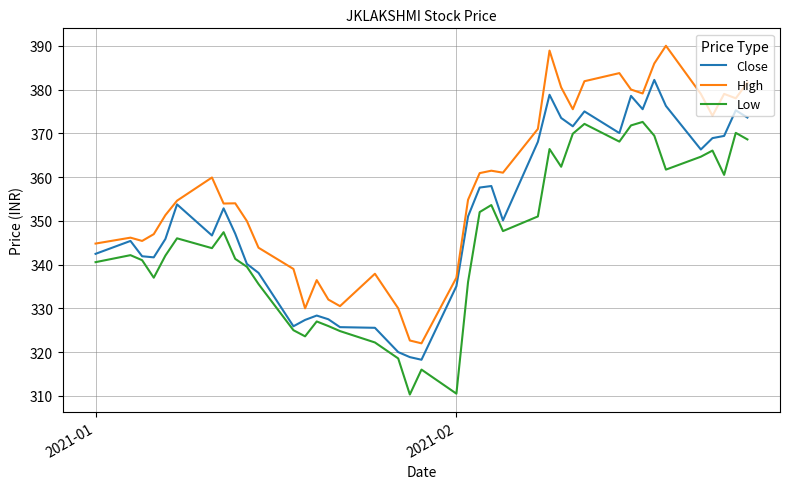

What is the minimum value for Low?

310.3